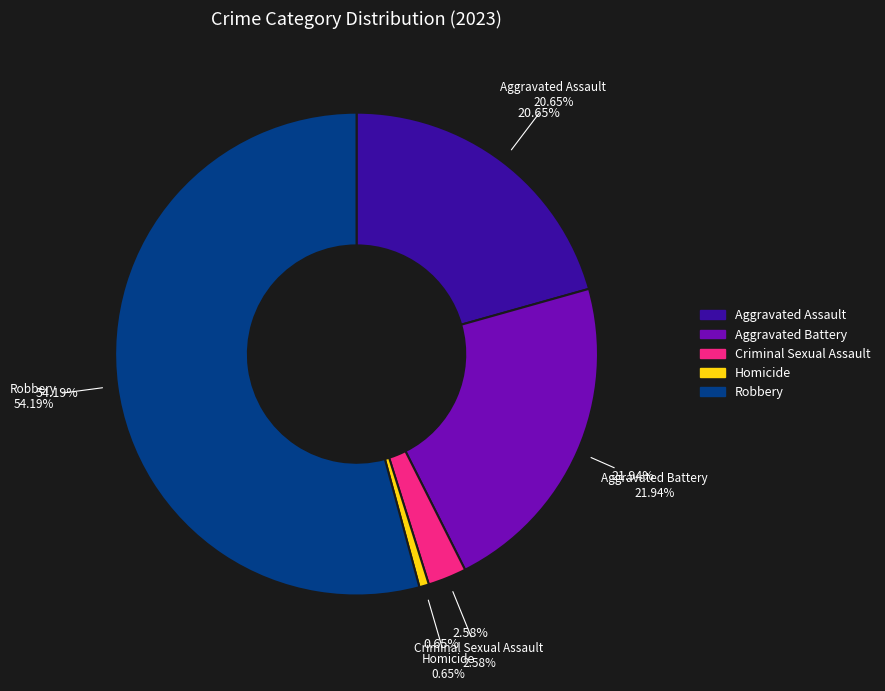

Does Robbery account for over 50% of the chart?

Yes